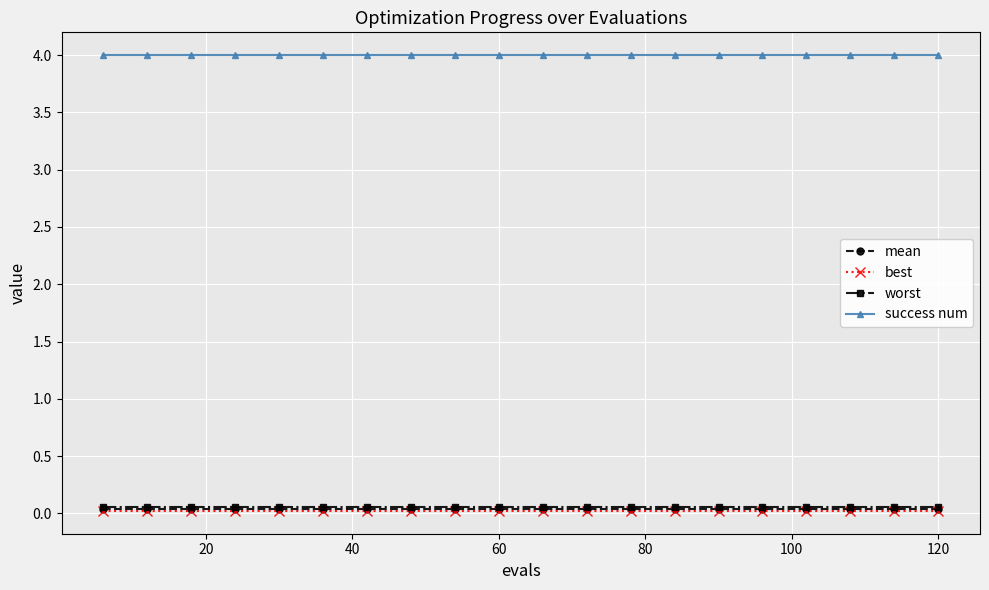

What is the value of the success num point at the 17th from the left?

4.0